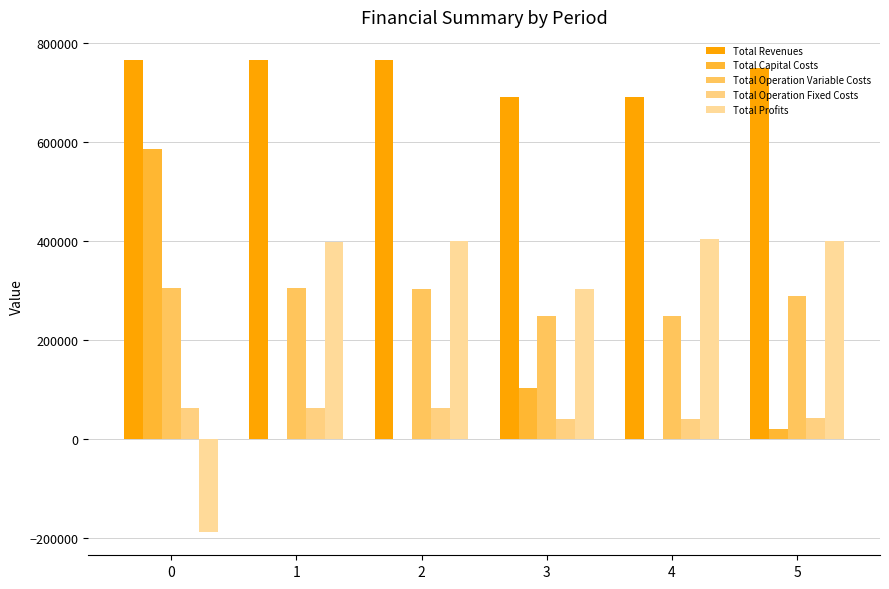

At 5, list the series in order from smallest to largest.

Total Capital Costs, Total Operation Fixed Costs, Total Operation Variable Costs, Total Profits, Total Revenues